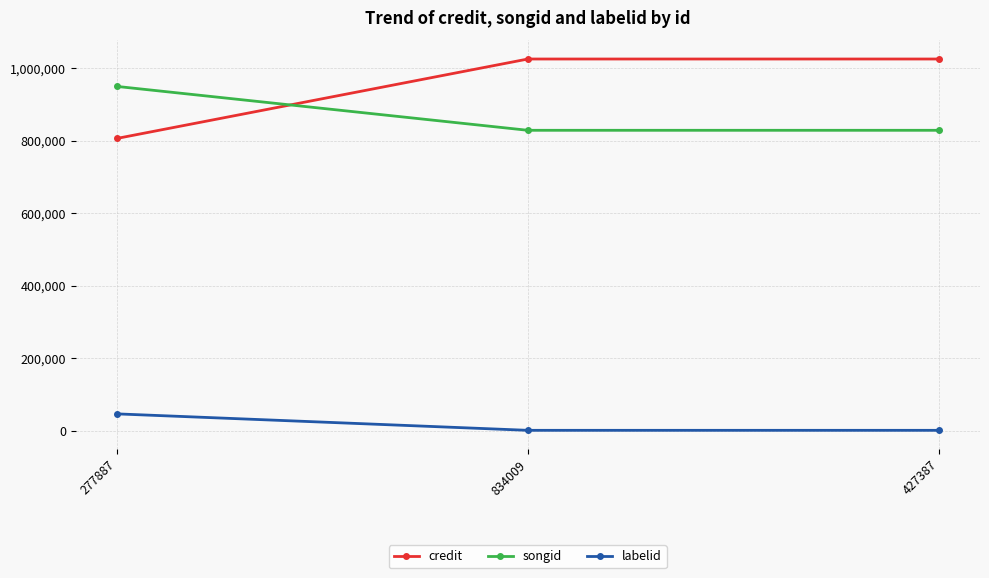

Reading left to right, transcribe all the data shown in this chart.

credit: 277887=806073	834009=1025067	427387=1025067
songid: 277887=949537	834009=828545	427387=828545
labelid: 277887=46792	834009=1426	427387=1426